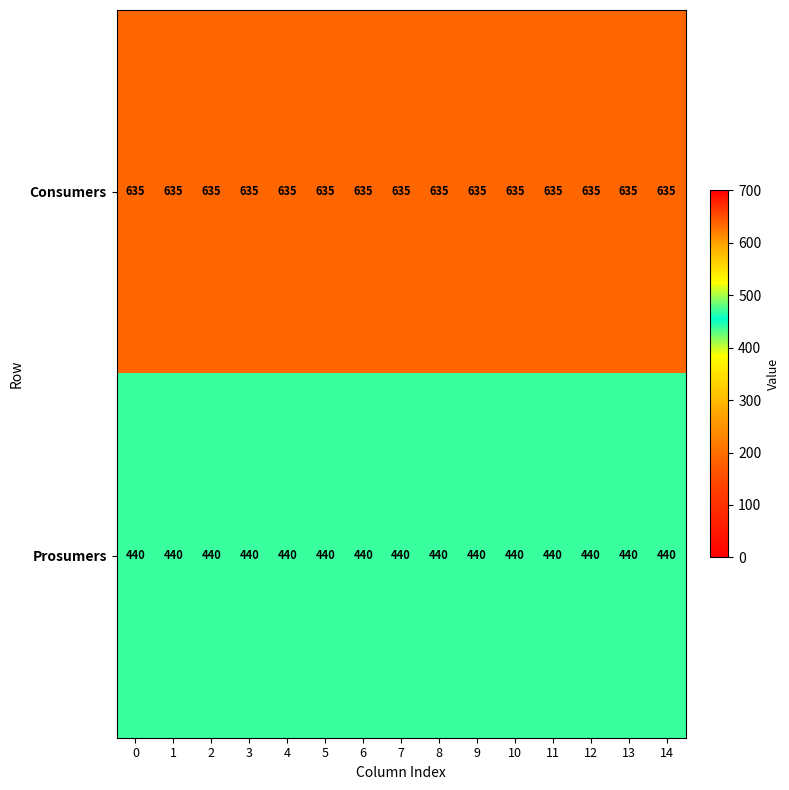

Rank the series at 11 from lowest to highest value.

Prosumers, Consumers